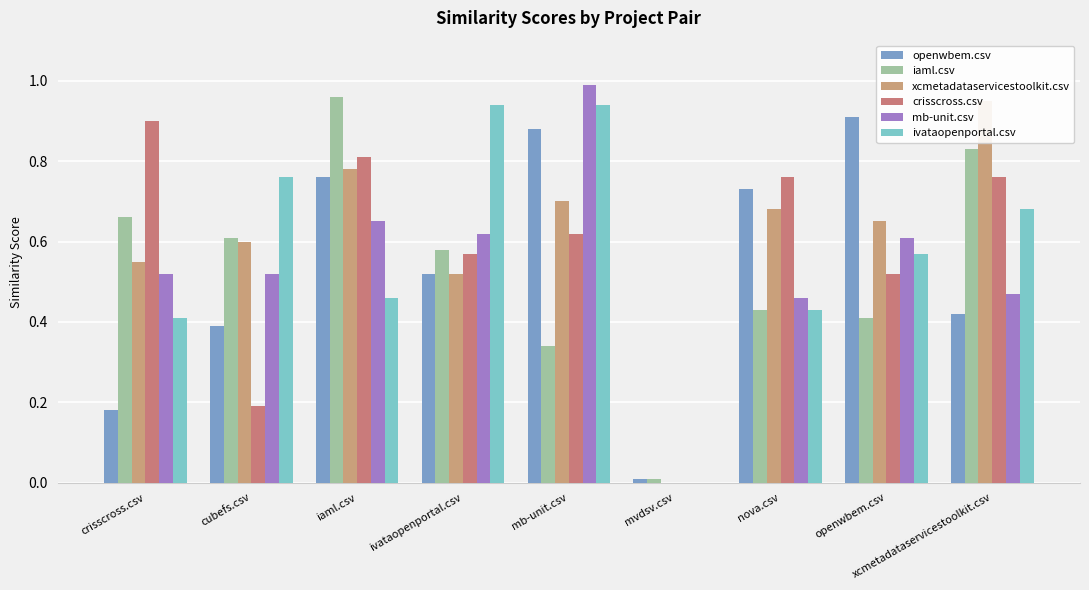

At which label is mb-unit.csv closest to 0?

mvdsv.csv